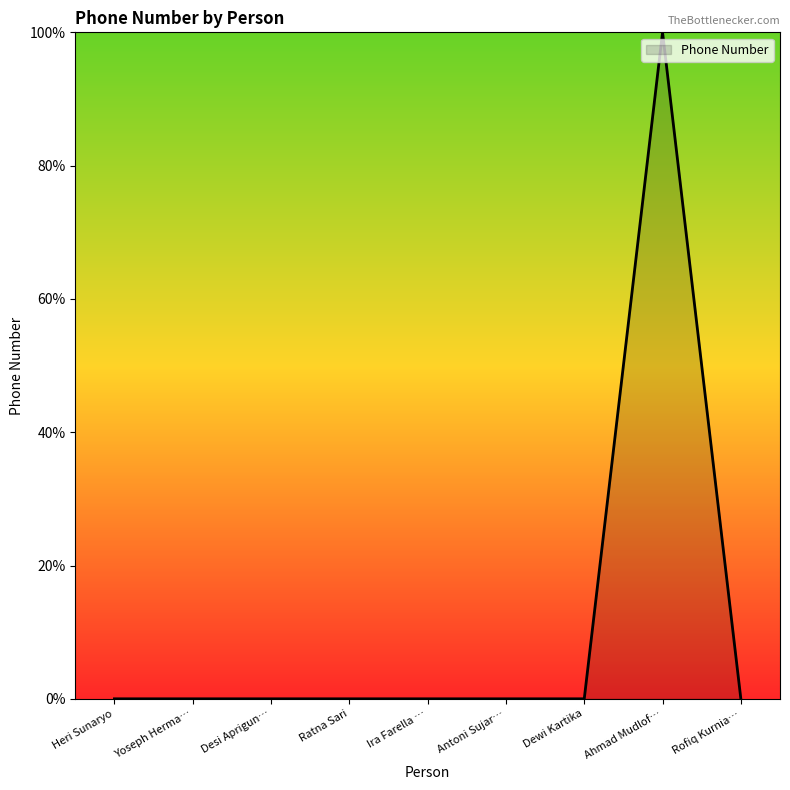

Which category has the highest value across all series?

Ahmad Mudlof…